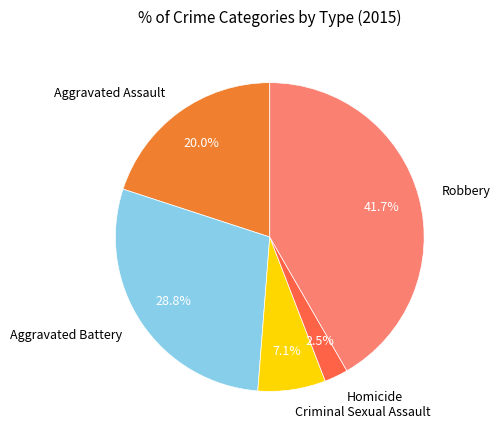

How much of the chart is everything except Robbery?

58.3%